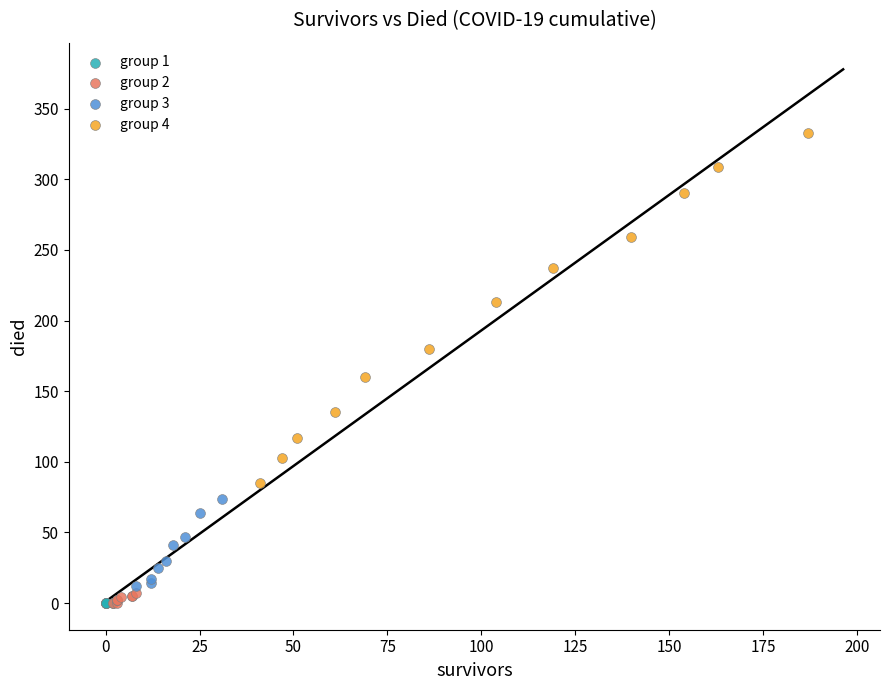

Which series contains the highest Y value?

group 4